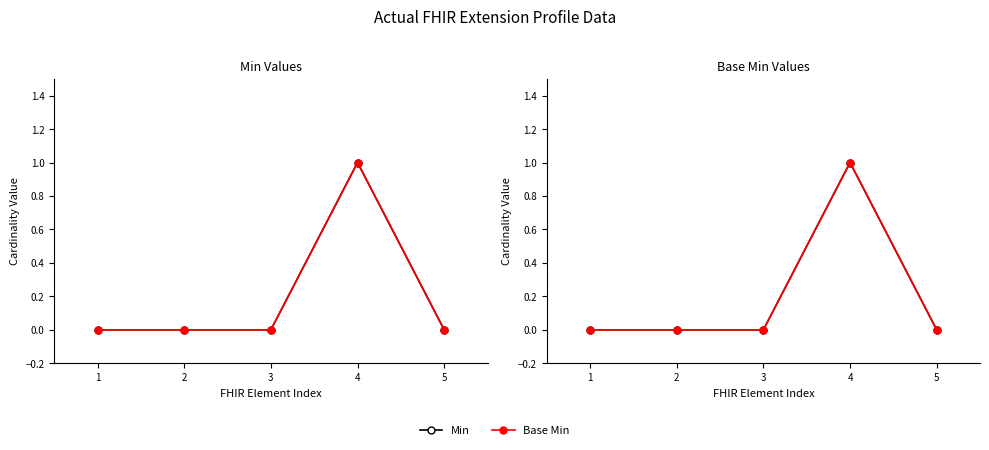

At which category does the chart reach its peak across all series?

4